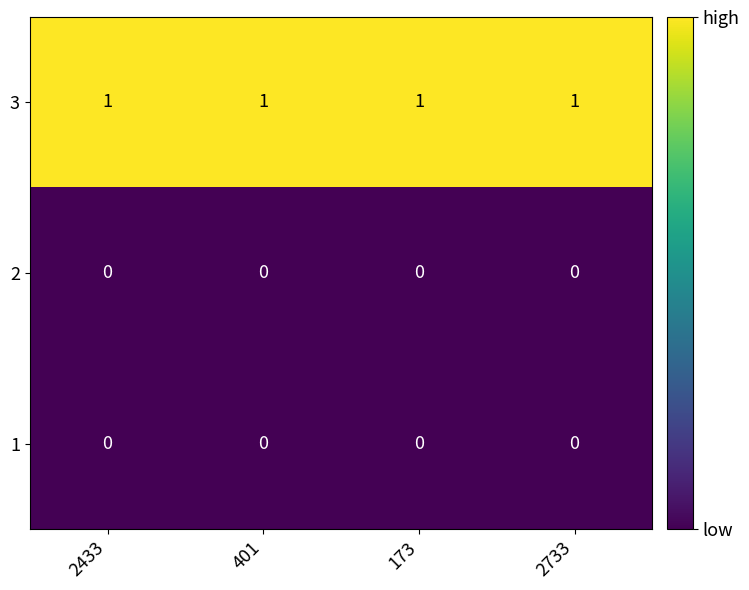

Is it true that 3 equals 1 at 401?

True